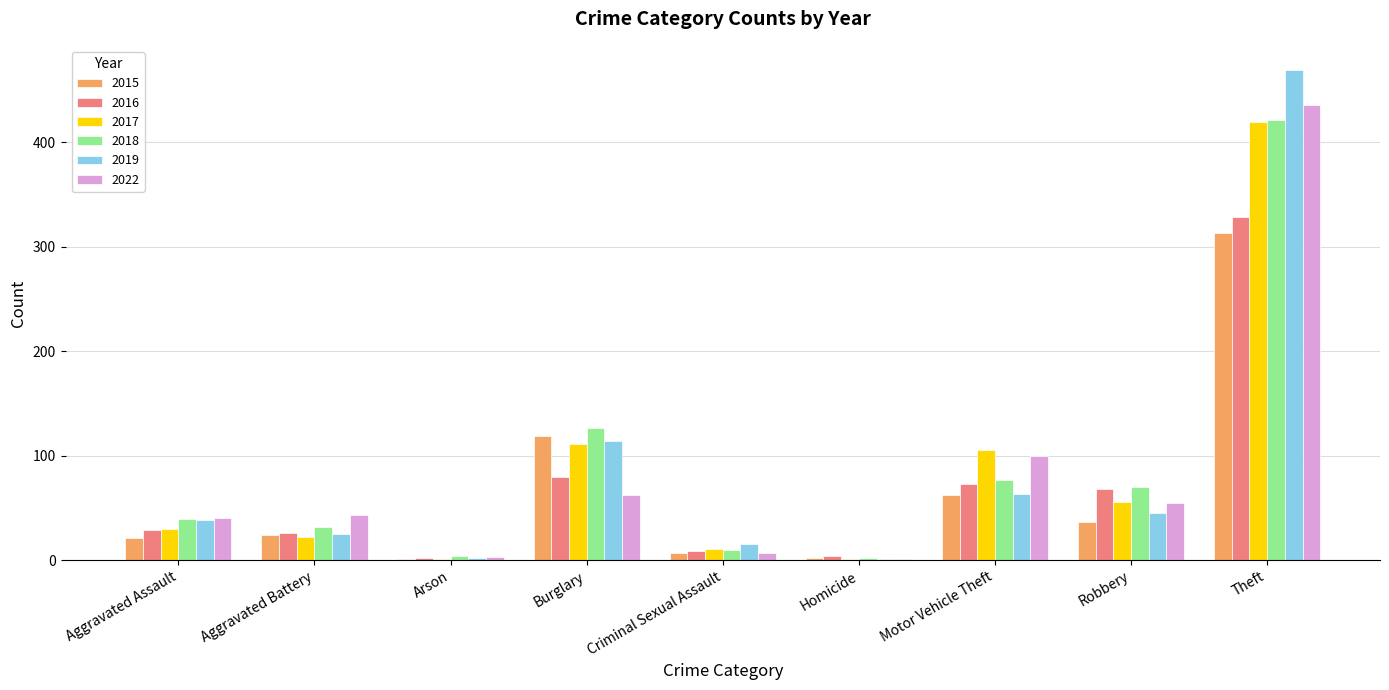

Which category has the highest value in the 2018 series?

Theft